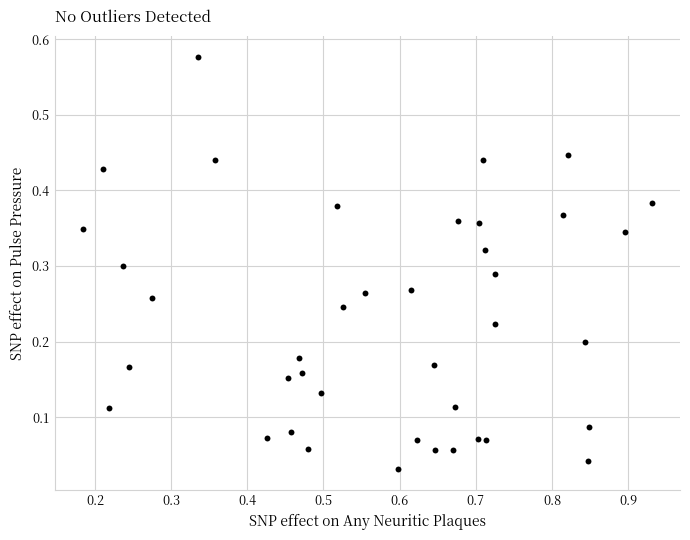

What is the range of X values (max minus min)?

0.7